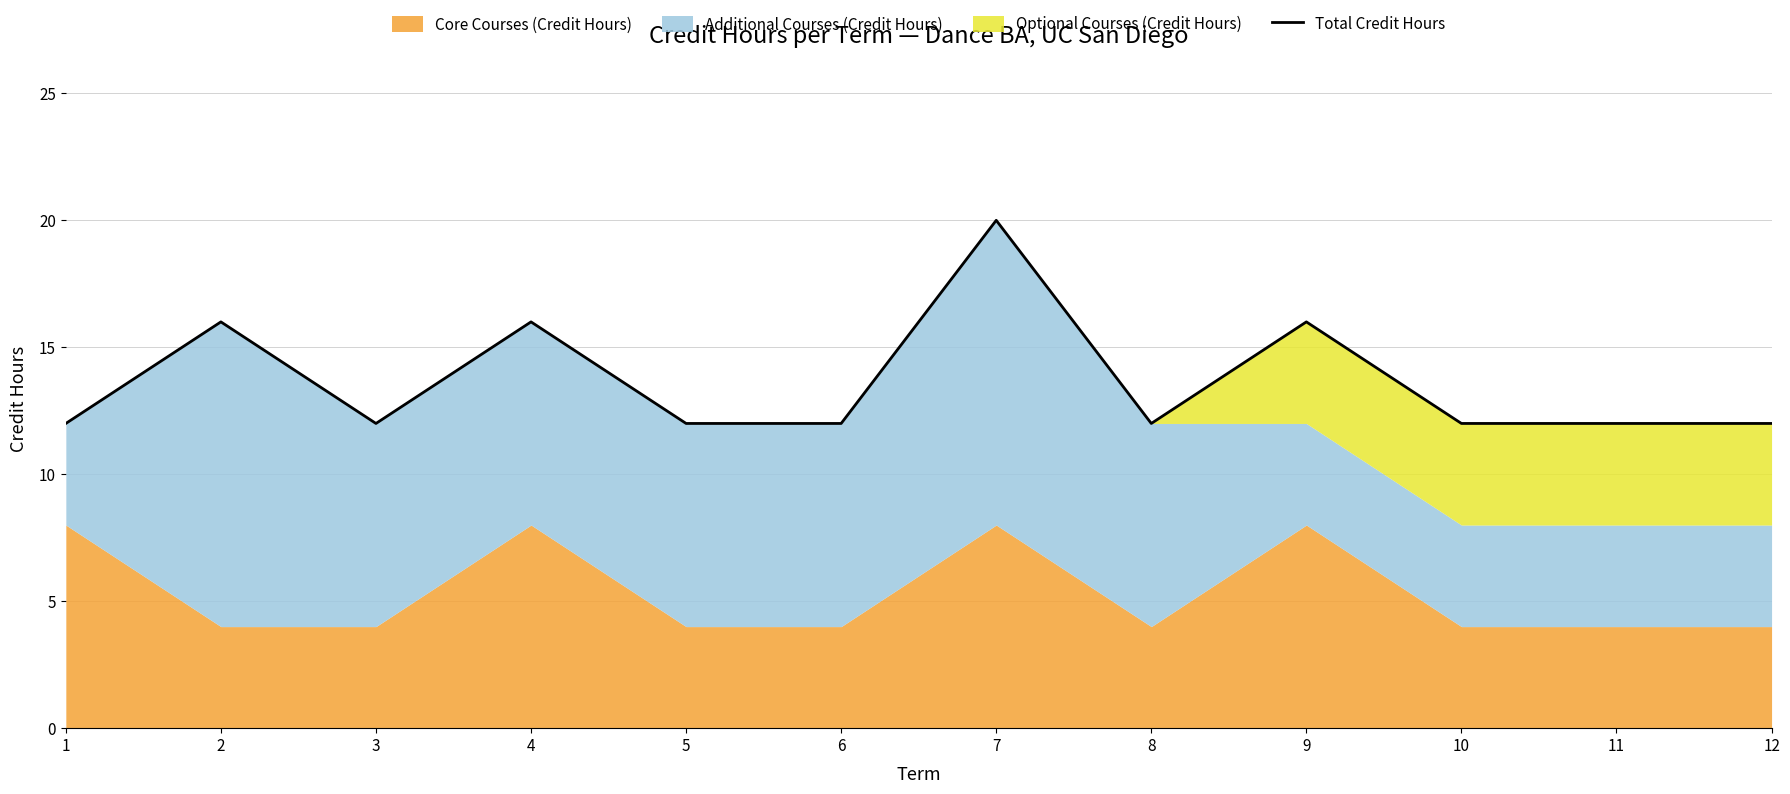

At which category does the data reach its first local peak?

2